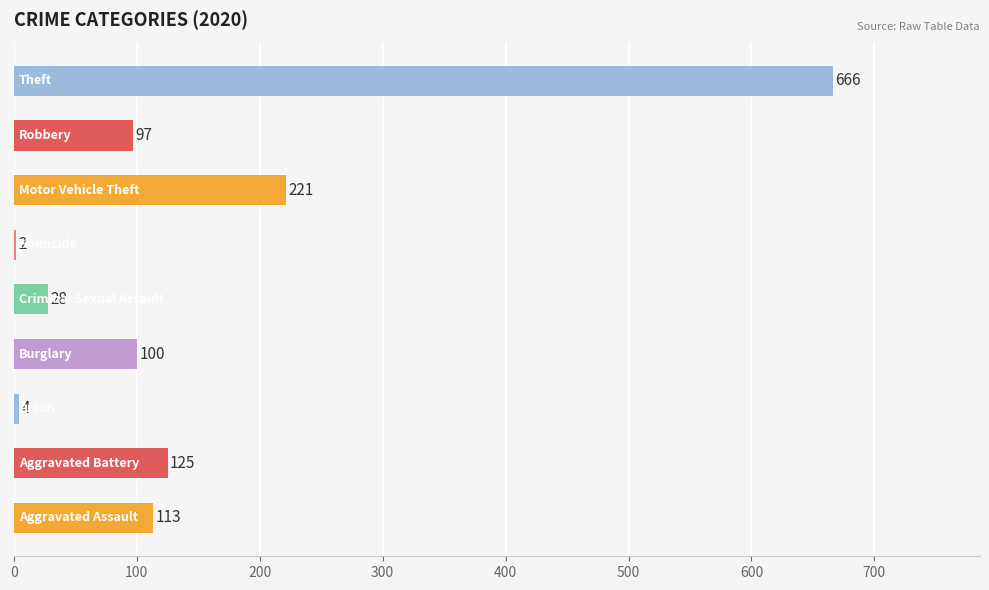

What is the sum of all values?

1356